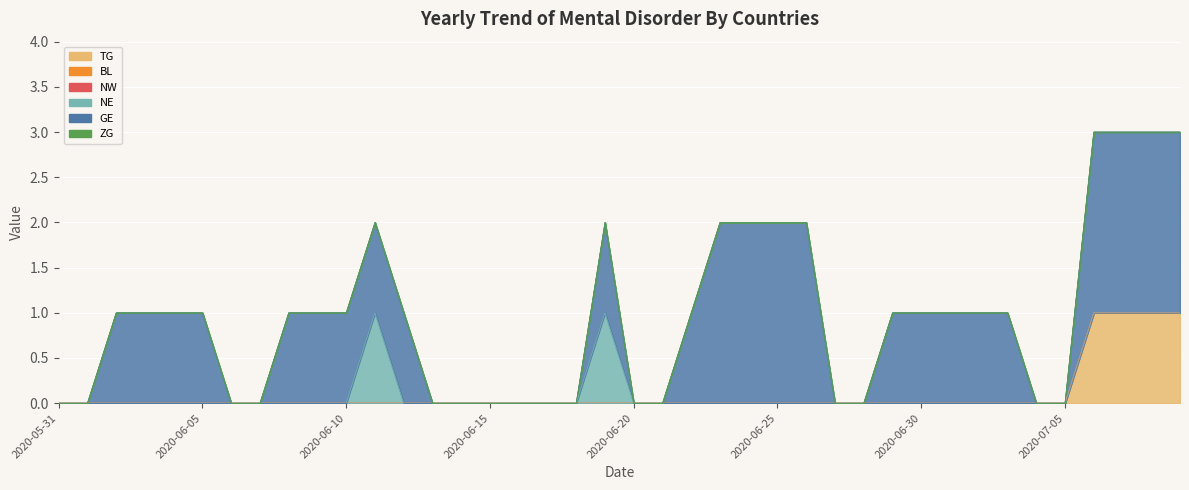

Between 2020-07-01 and 2020-06-18, which is larger?

2020-07-01